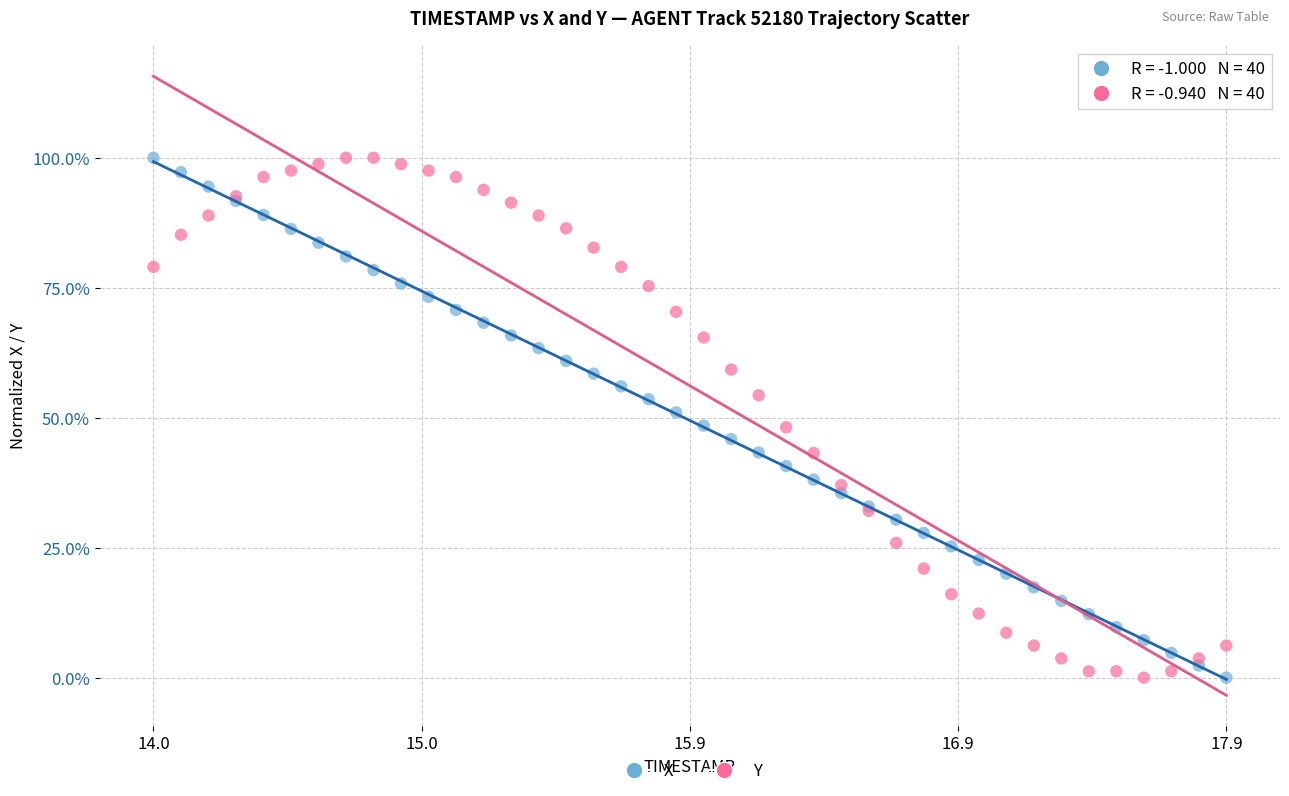

What are all the series names shown in the legend?

X, Y